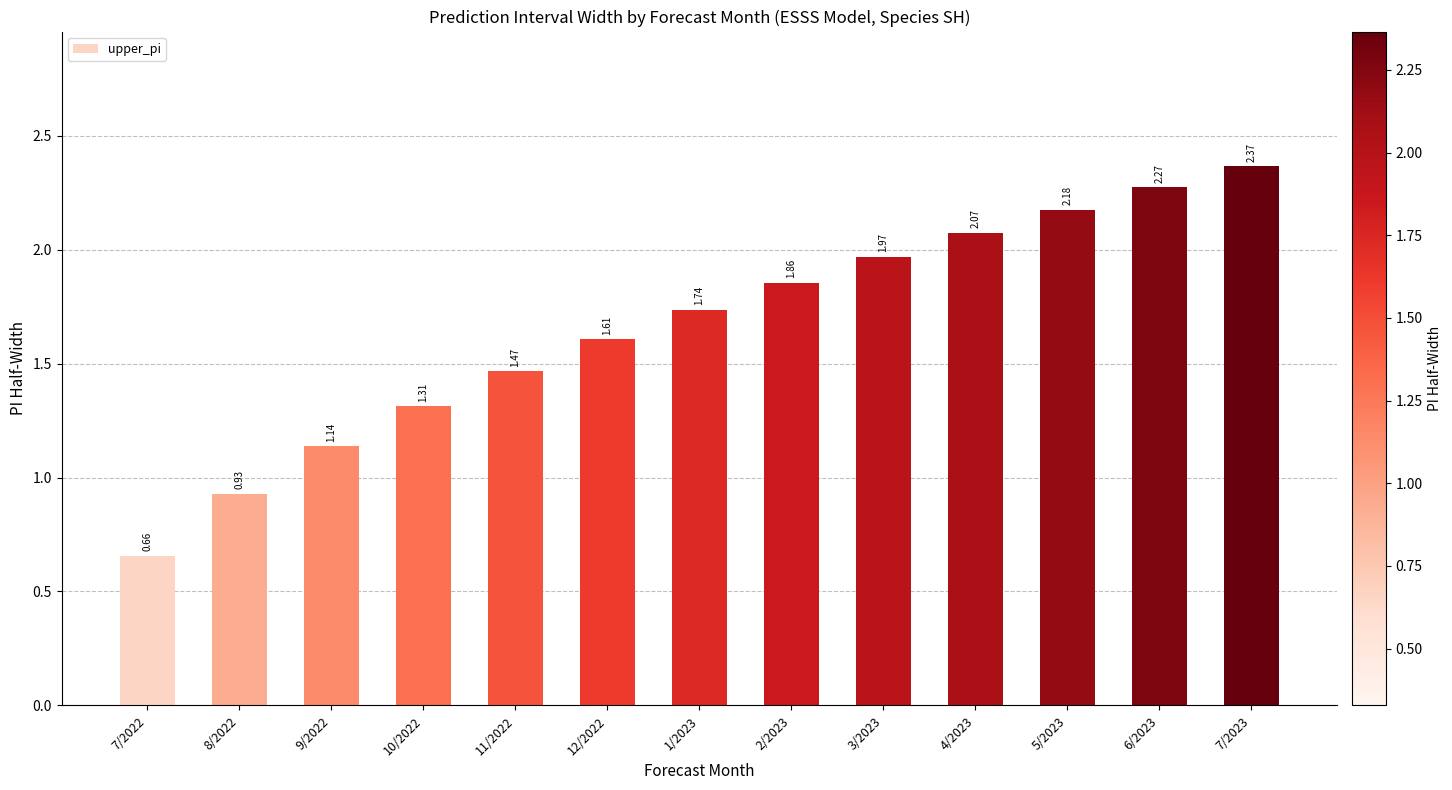

What is the sum of all values?

21.6